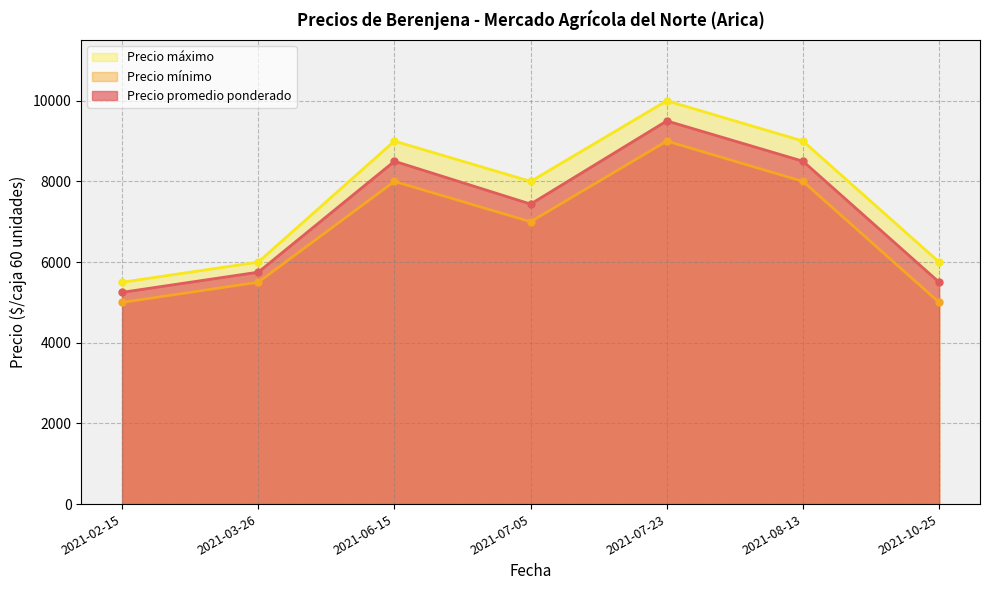

List the series in order of their peak value, lowest first.

Precio mínimo, Precio promedio ponderado, Precio máximo